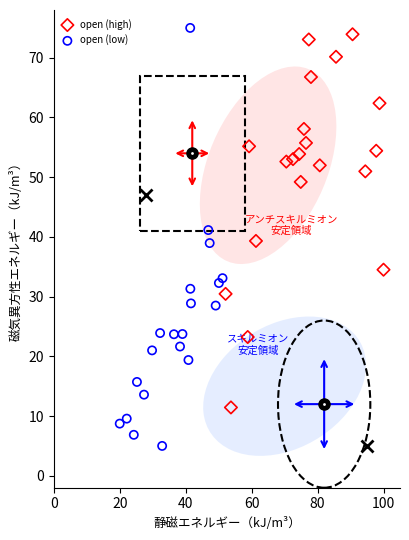

Which series reaches the maximum Y coordinate?

open (low)